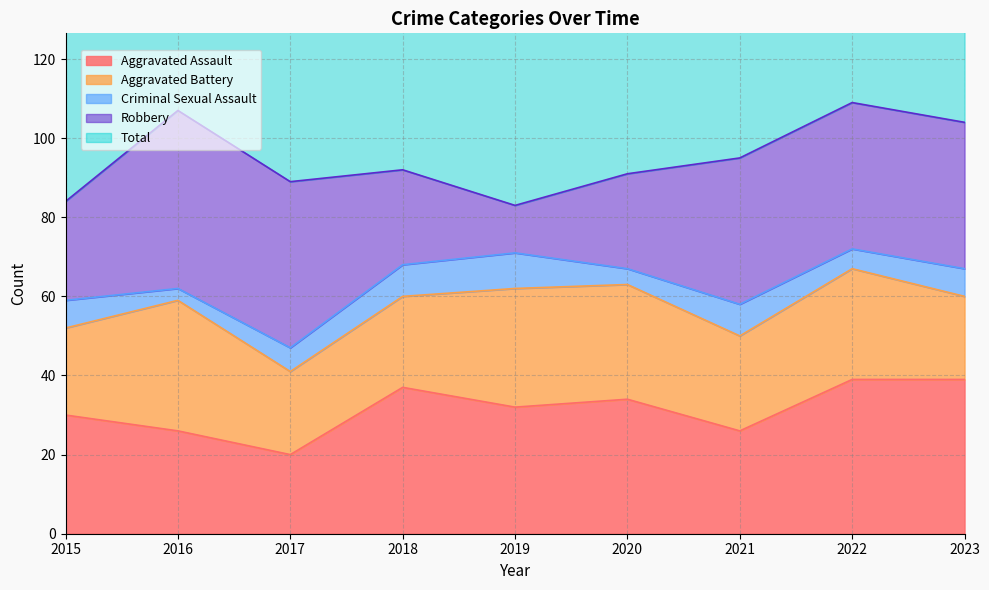

Reading left to right, list all the values displayed in this chart.

Aggravated Assault: 2015=30	2016=26	2017=20	2018=37	2019=32	2020=34	2021=26	2022=39	2023=39
Aggravated Battery: 2015=22	2016=33	2017=21	2018=23	2019=30	2020=29	2021=24	2022=28	2023=21
Criminal Sexual Assault: 2015=7	2016=3	2017=6	2018=8	2019=9	2020=4	2021=8	2022=5	2023=7
Robbery: 2015=25	2016=45	2017=42	2018=24	2019=12	2020=24	2021=37	2022=37	2023=37
Total: 2015=87	2016=109	2017=90	2018=92	2019=83	2020=93	2021=97	2022=110	2023=106